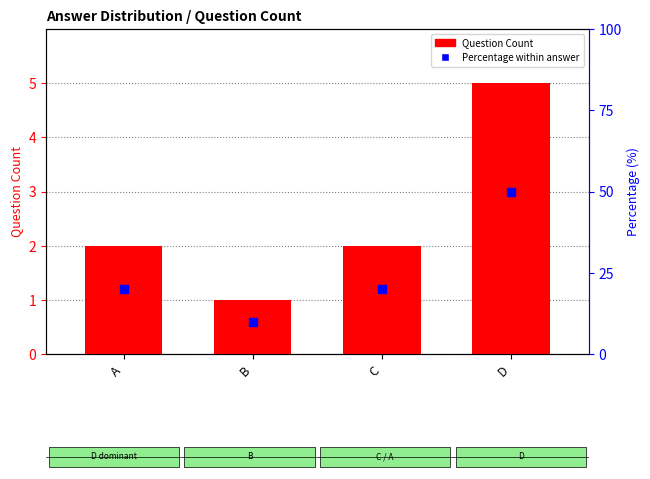

At how many categories does at least one series exceed 29?

1